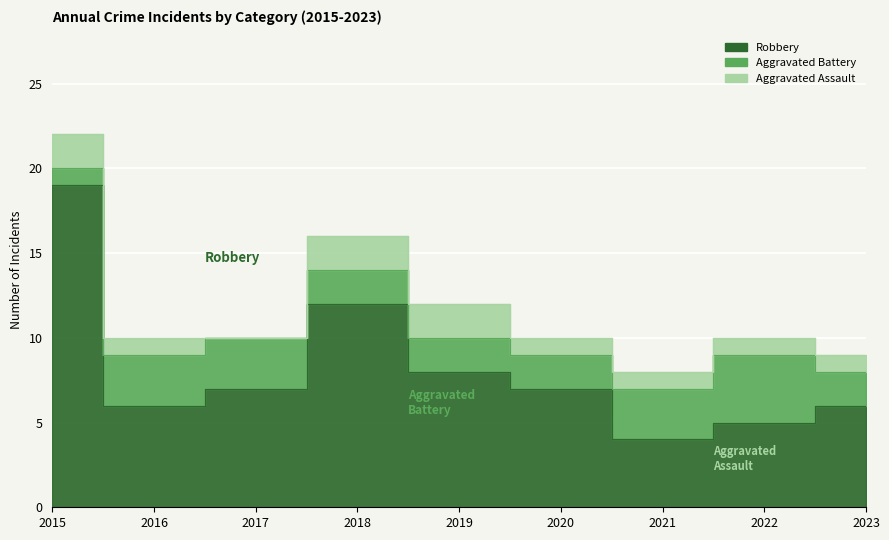

The value of Aggravated Battery at 2023 is 3. True or false?

False